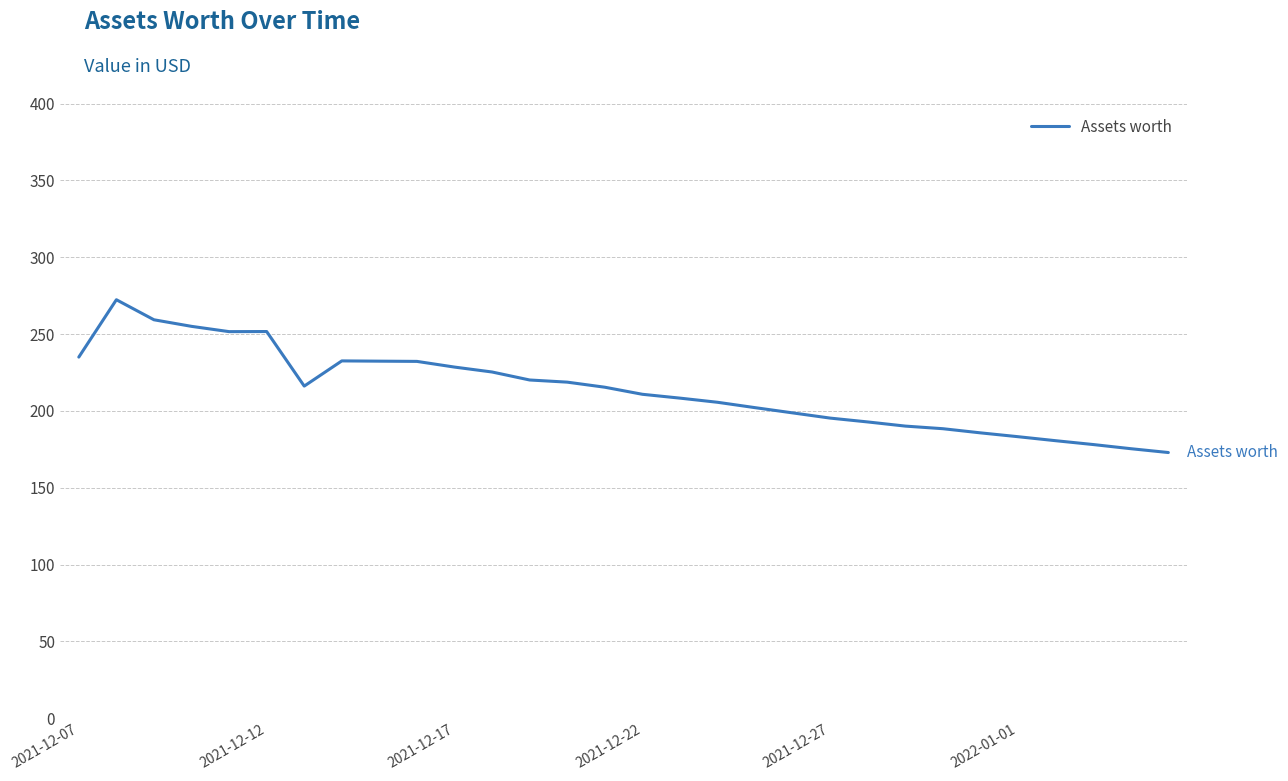

What is the minimum value shown in the chart?

172.9